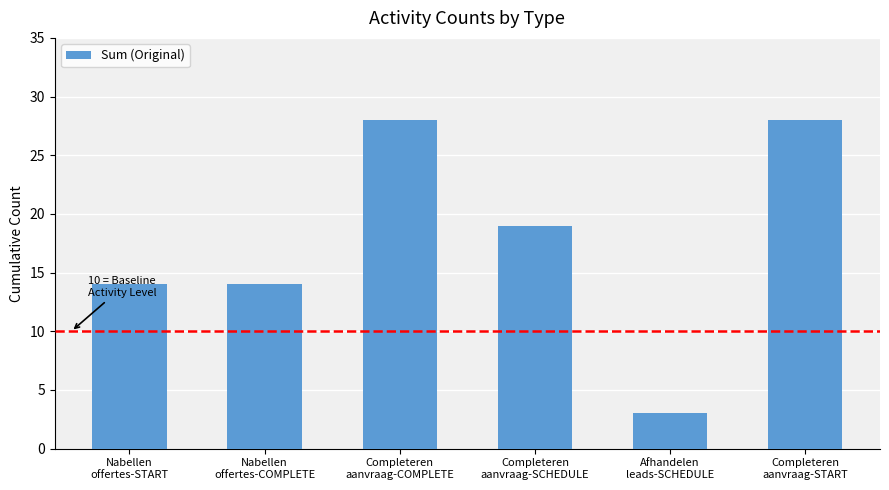

Which category has the lowest value across all series?

Afhandelen
leads-SCHEDULE